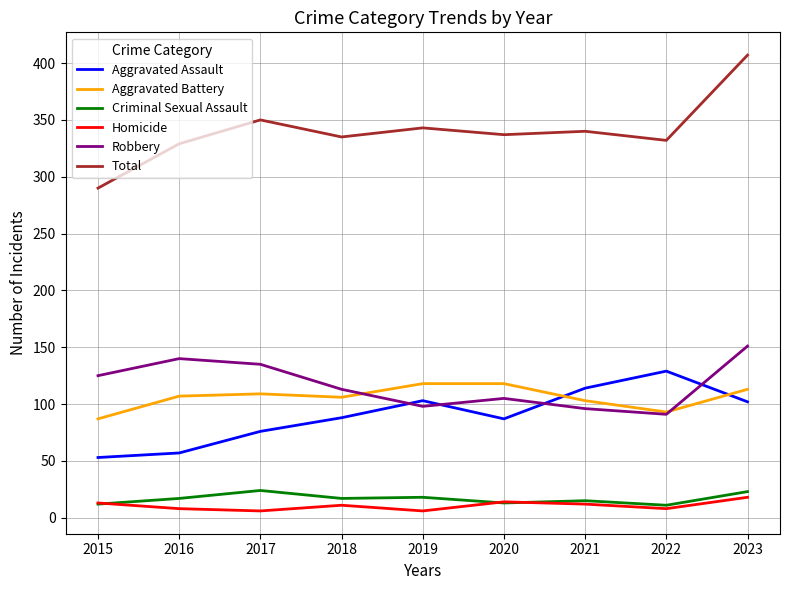

What is the spread (max minus min) of values at 2019?

337